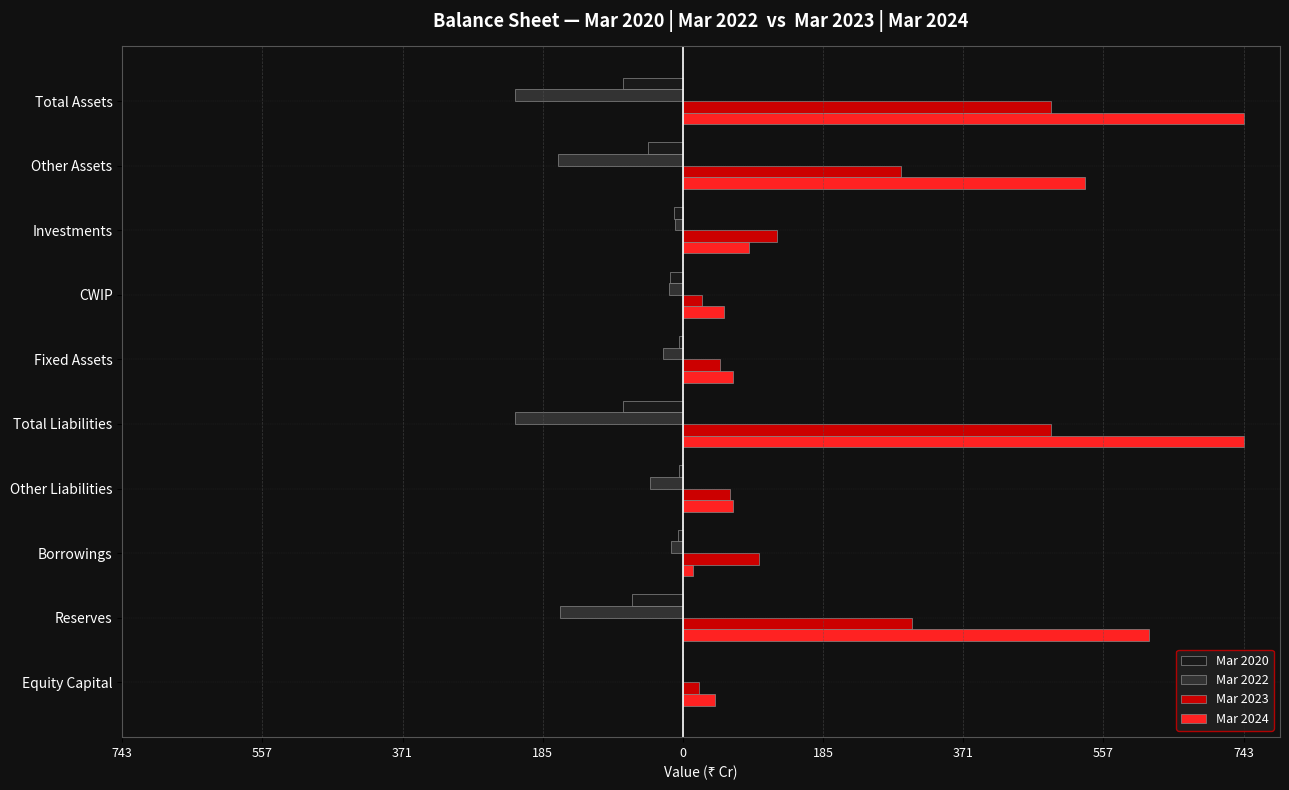

What are all the series names shown in the legend?

Mar 2020, Mar 2022, Mar 2023, Mar 2024